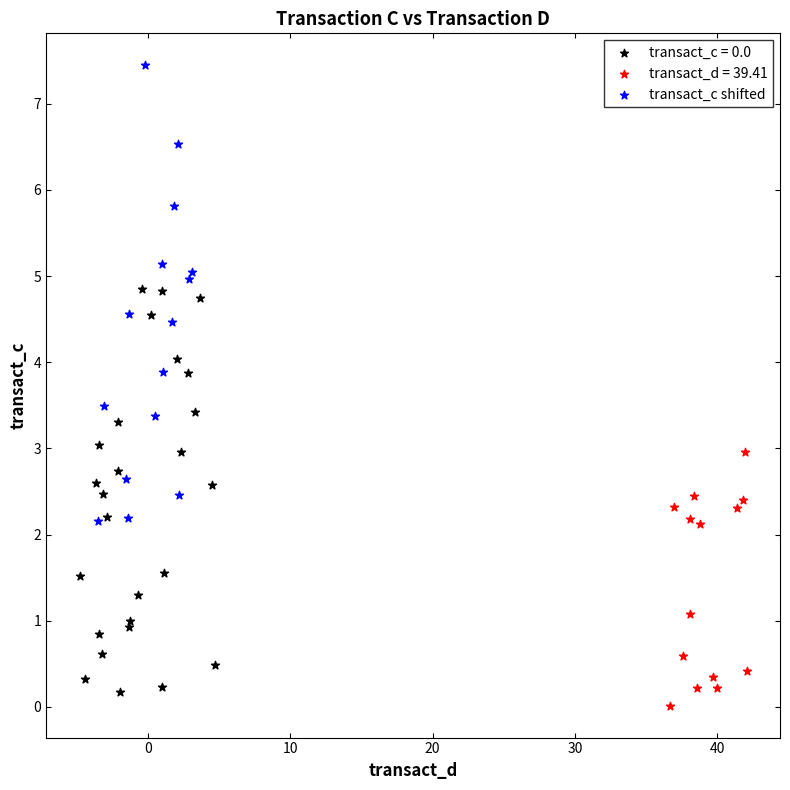

Which series reaches the maximum Y coordinate?

transact_c shifted